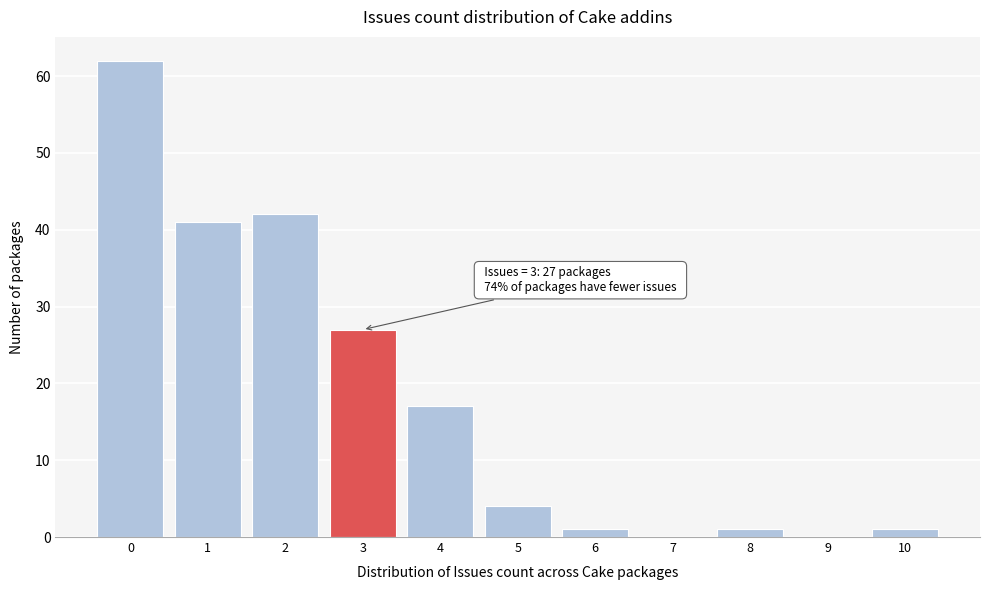

Which range on the x-axis has the tallest bar?

-0.5 to 0.5